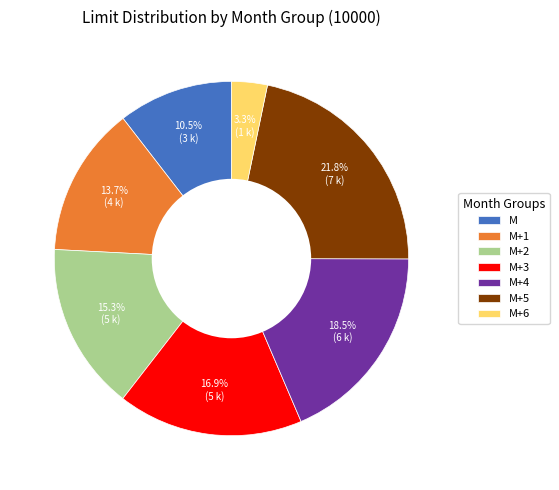

Do M+6 and M+4 together represent more than half of the pie?

No